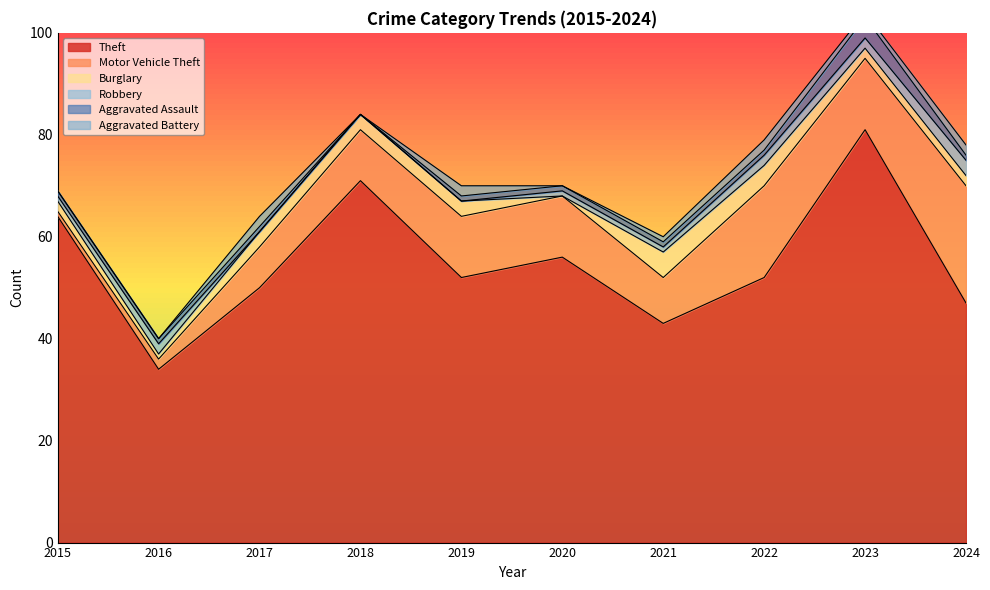

How many lines are shown in the chart?

6